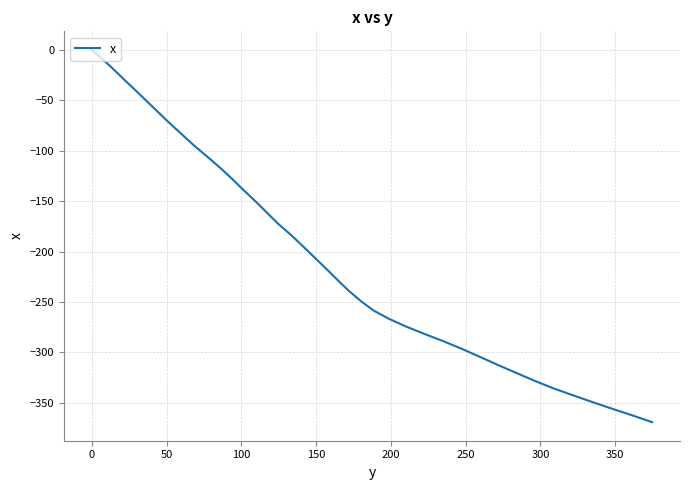

What is the difference between the maximum and minimum values?

369.2